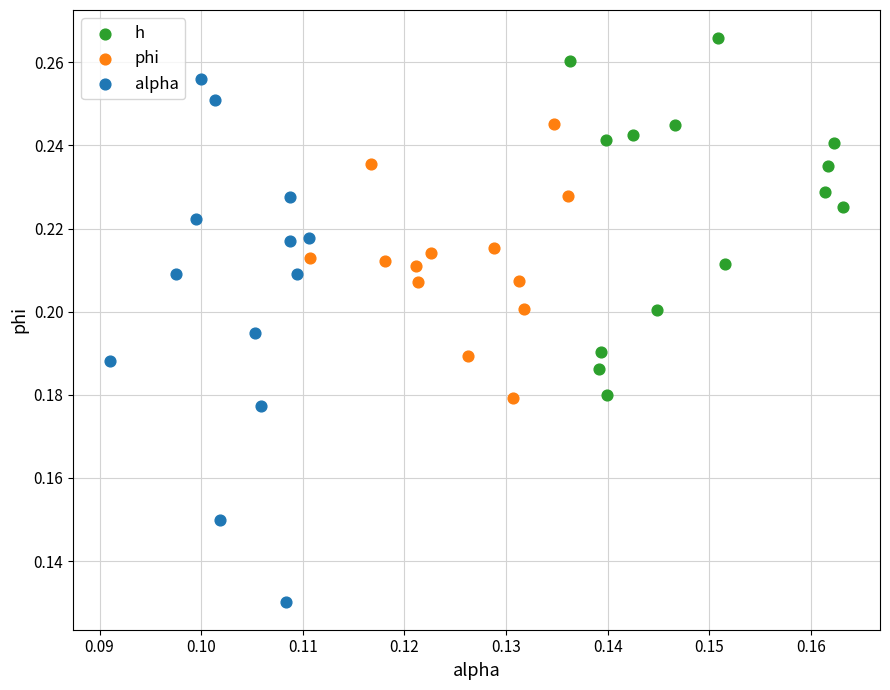

Which series contains the lowest Y value?

alpha